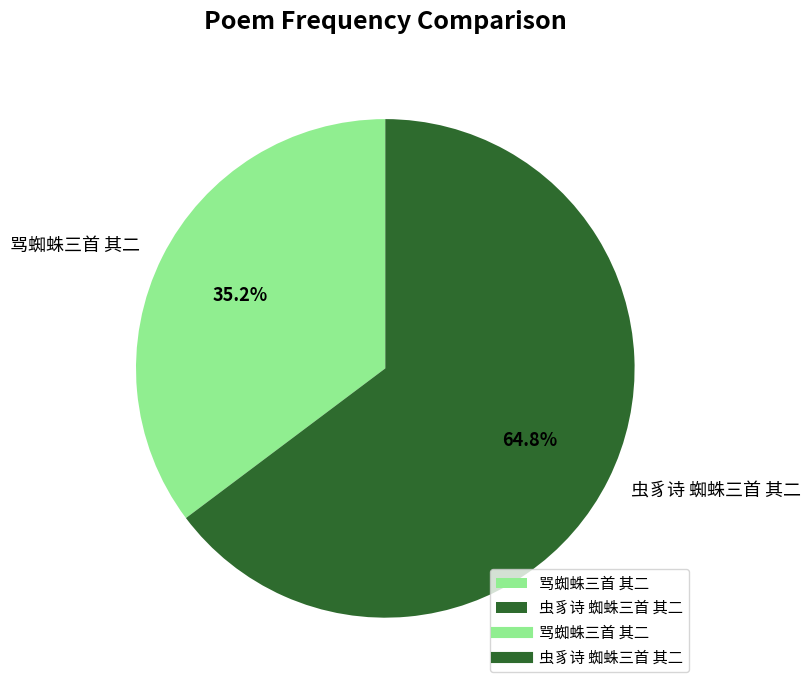

Do 骂蜘蛛三首 其二 and 虫豸诗 蜘蛛三首 其二 together represent more than half of the pie?

Yes